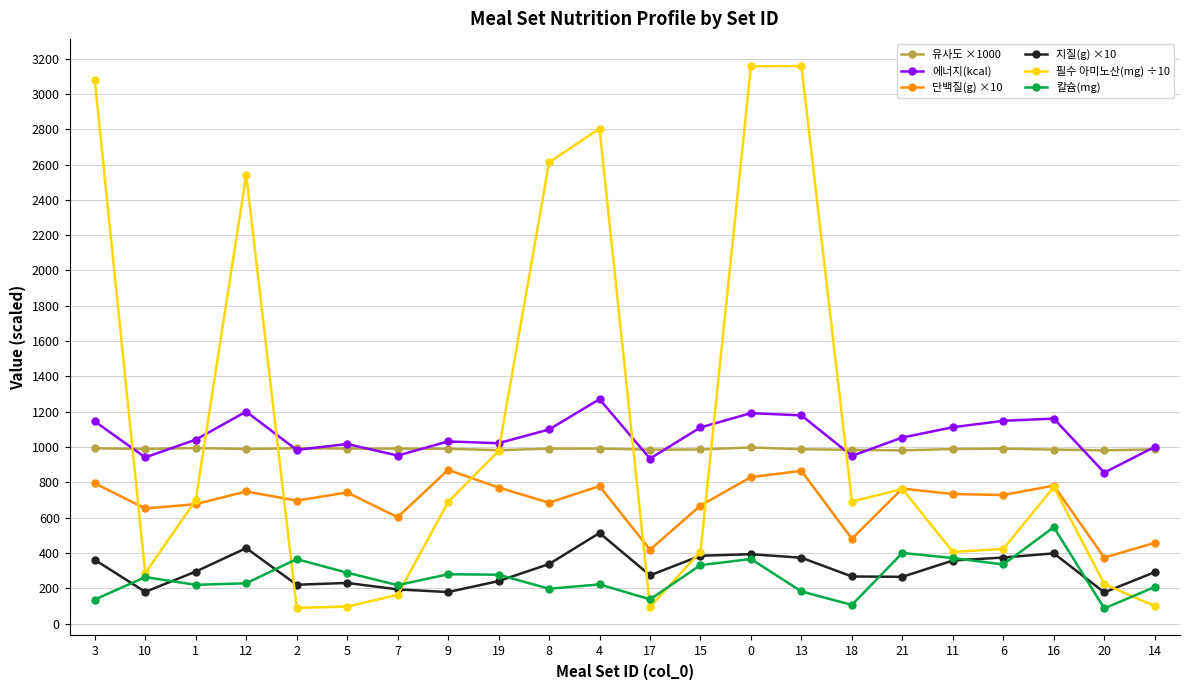

What is the label of the 20th point from the left?

16